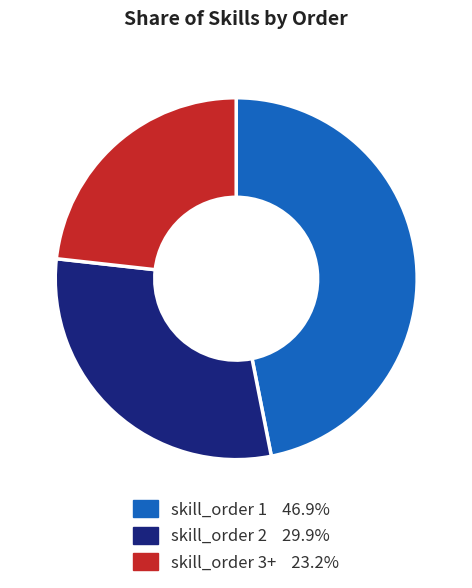

What is the ratio of the value at skill_order 1 to the value at skill_order 3+?

2.0